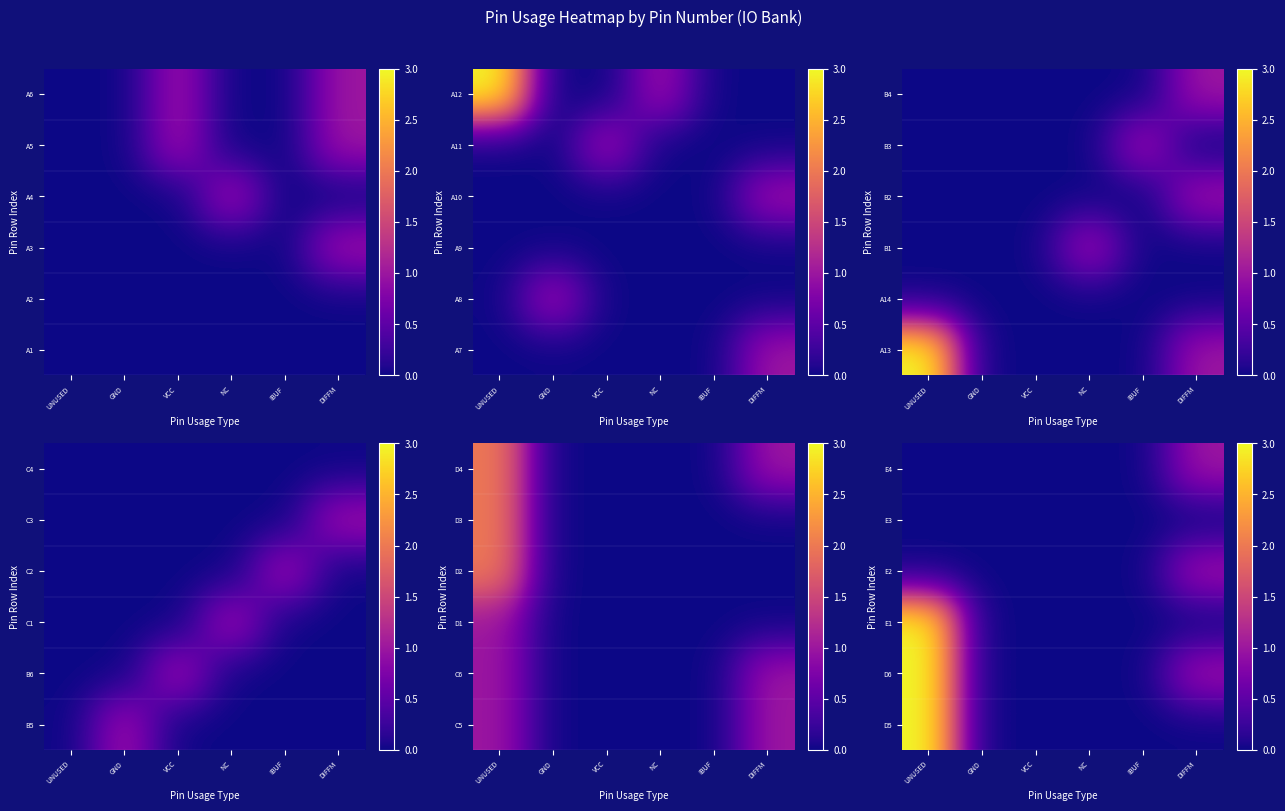

List the labels in order of D5 value, largest first.

UNUSED, GND, VCC, NC, IBUF, DIFFM